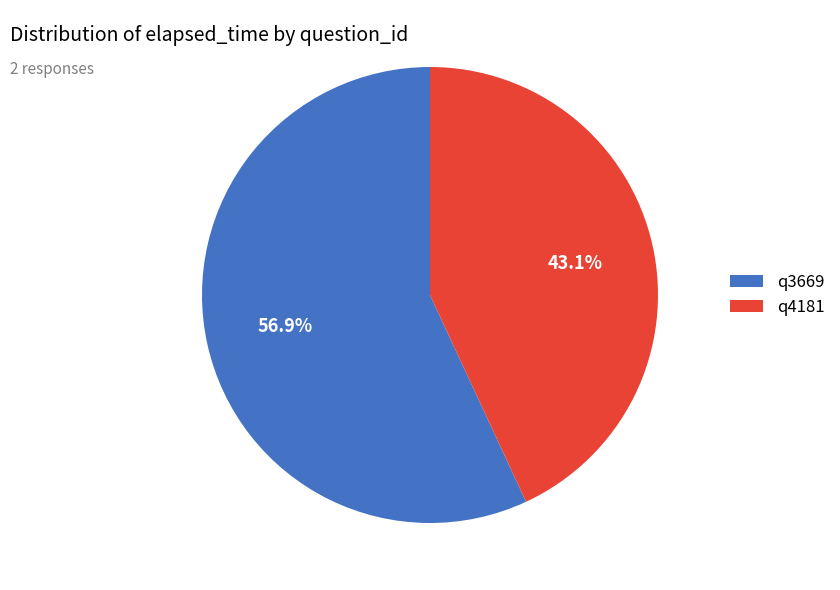

How many segments does this pie chart have?

2